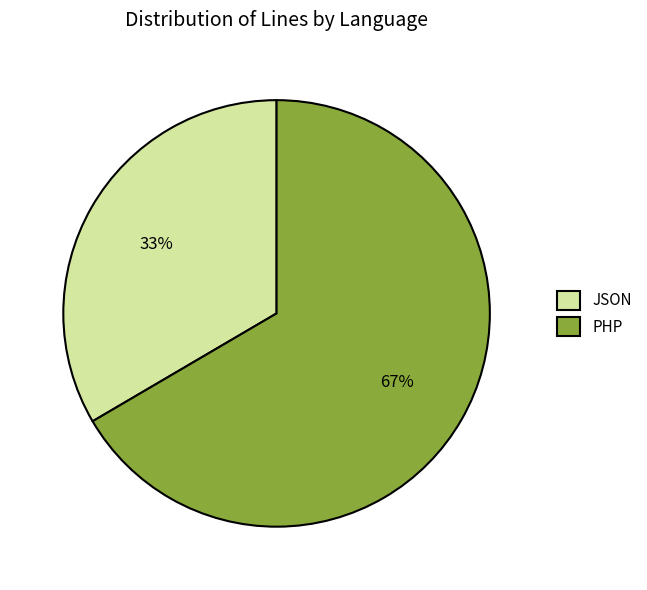

To the nearest percent, what is the combined percentage of PHP and JSON?

100%